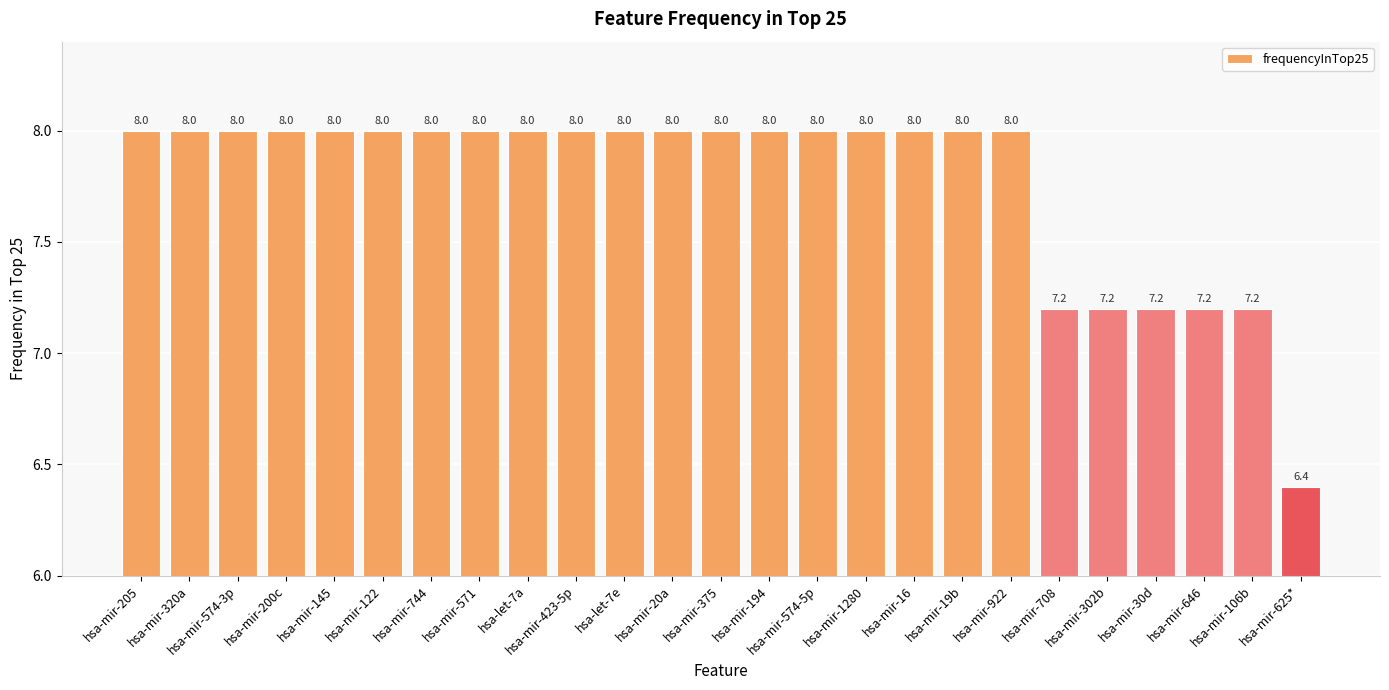

What is the sum of all values?

194.4